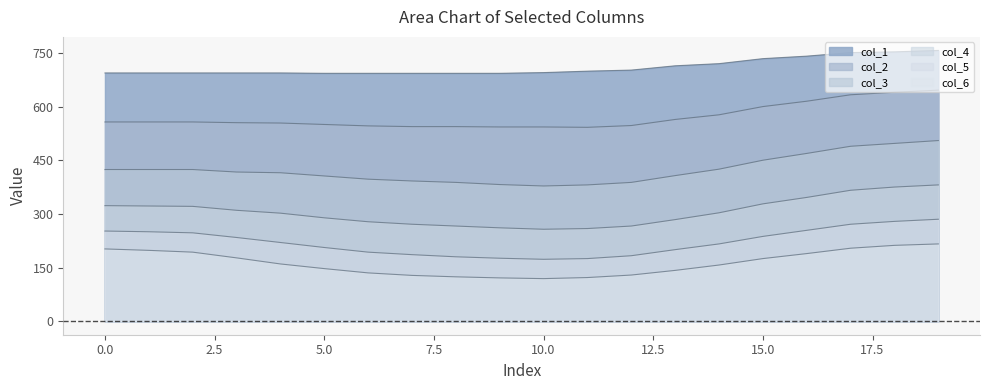

True or false: col_2 has more than 0 interior local peaks.

False